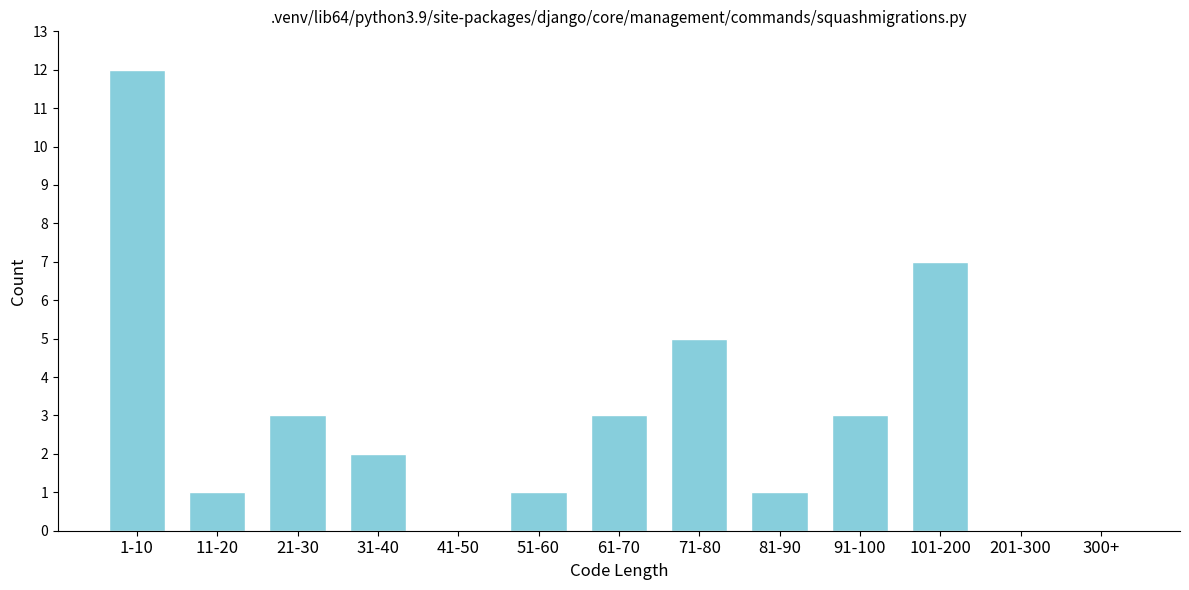

Reading left to right, what are all the values shown in this chart?

1-10=12	11-20=1	21-30=3	31-40=2	41-50=0	51-60=1	61-70=3	71-80=5	81-90=1	91-100=3	101-200=7	201-300=0	300+=0